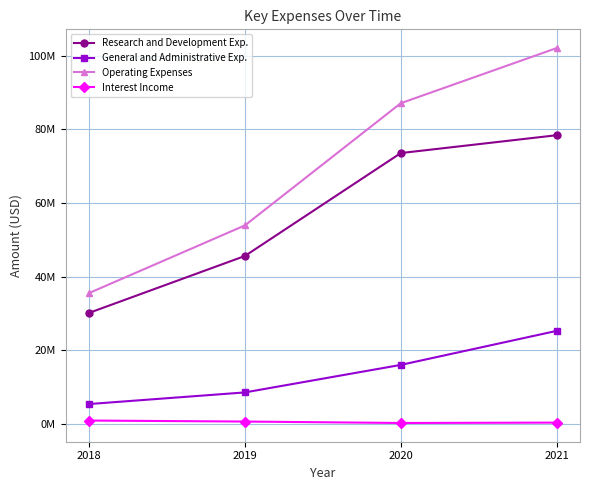

What is the spread (max minus min) of values at 2021?

101741000